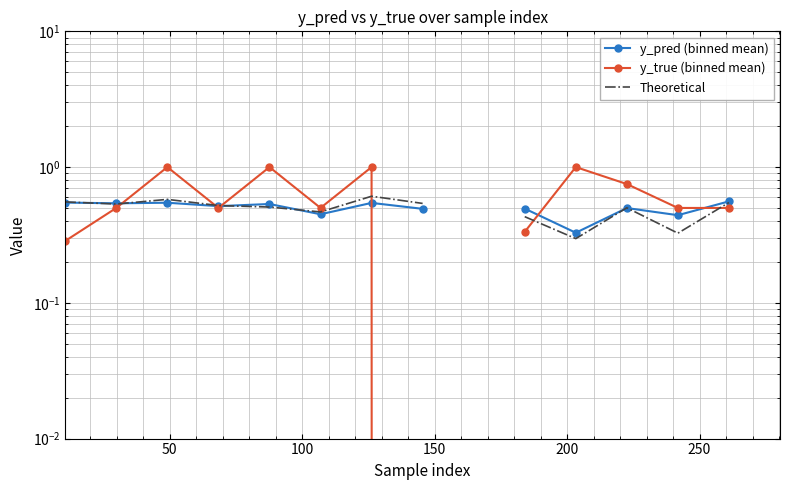

How many times do y_pred (binned mean) and y_true (binned mean) cross each other?

6